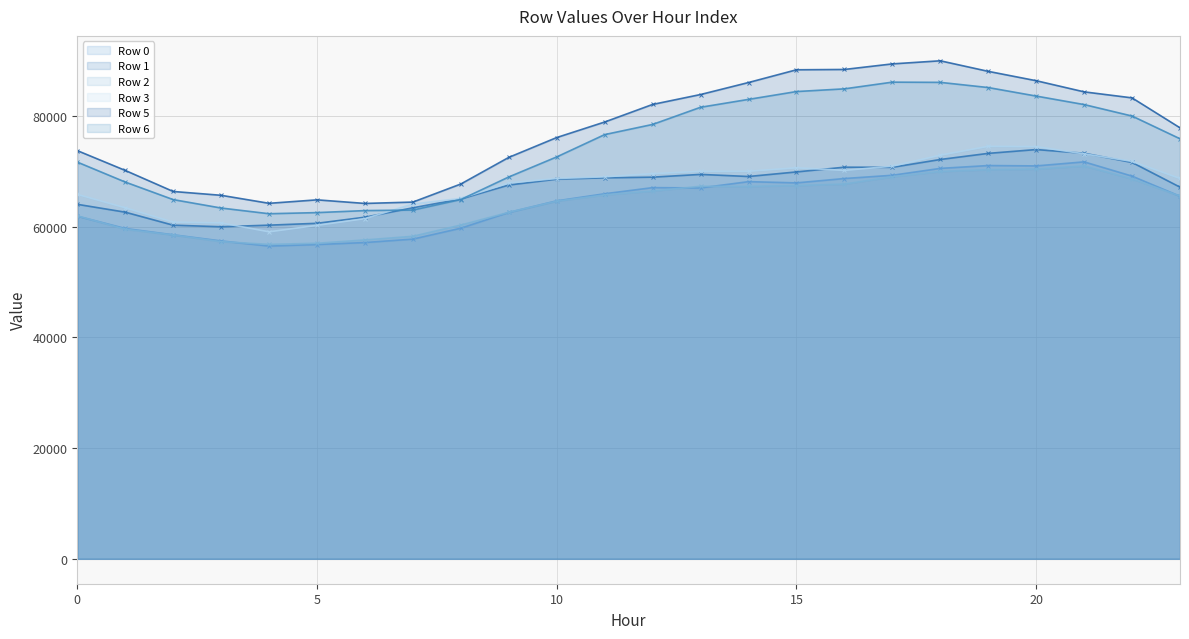

Which has a higher value, 10 or 21?

21